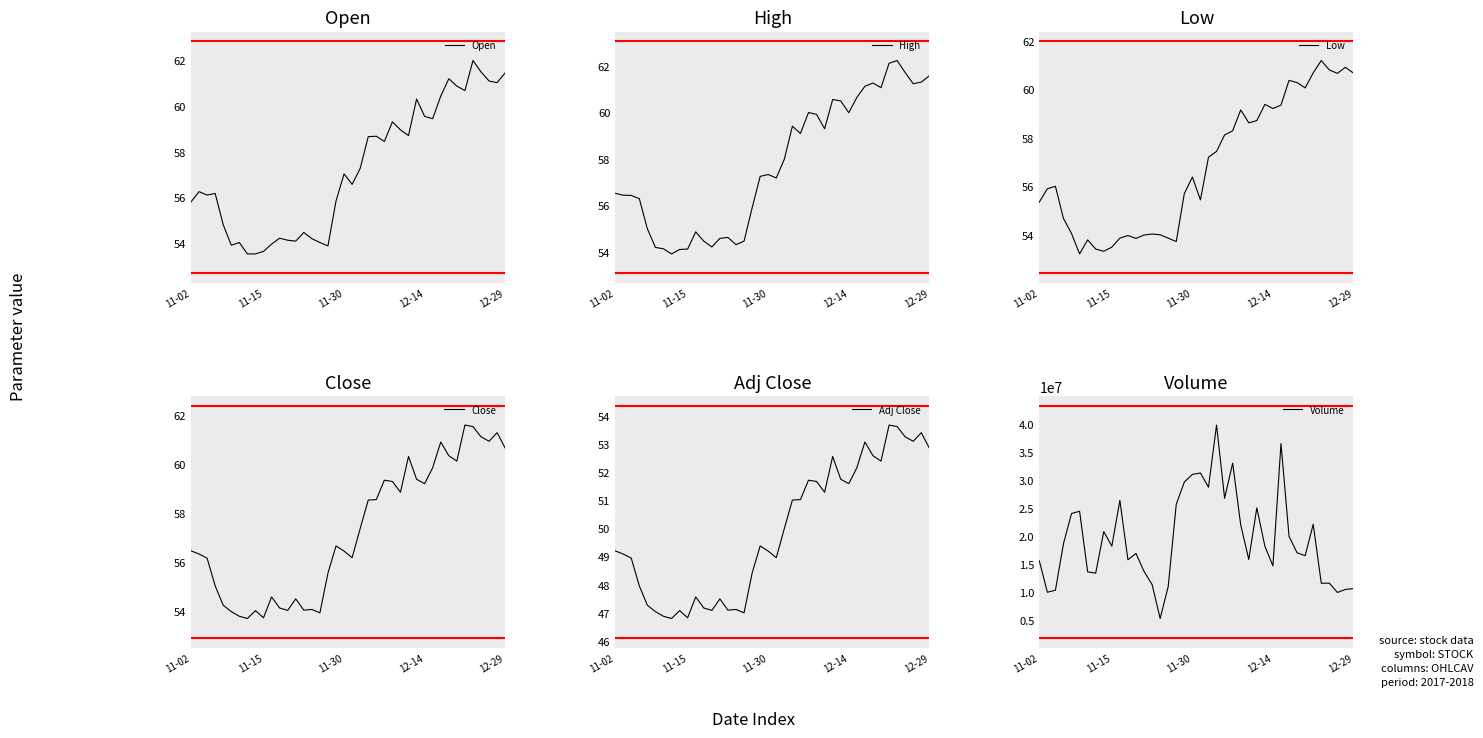

What is the value of the High point at the 15th from the left?

54.6